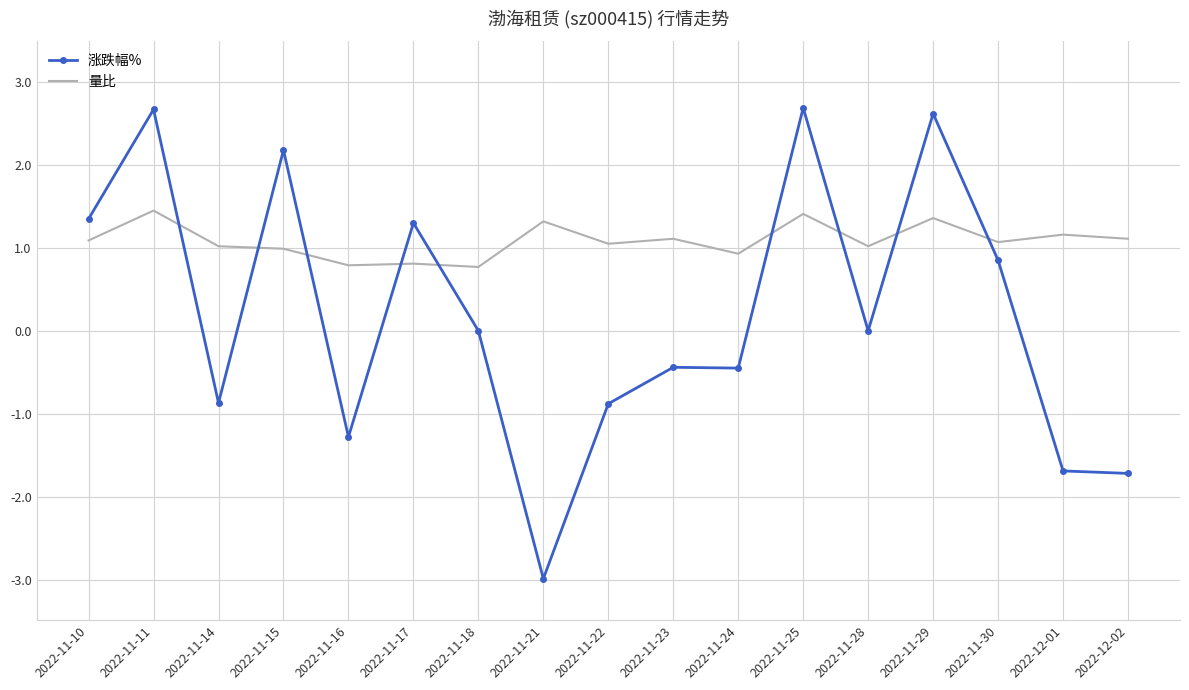

What is the maximum value for 涨跌幅%?

2.7